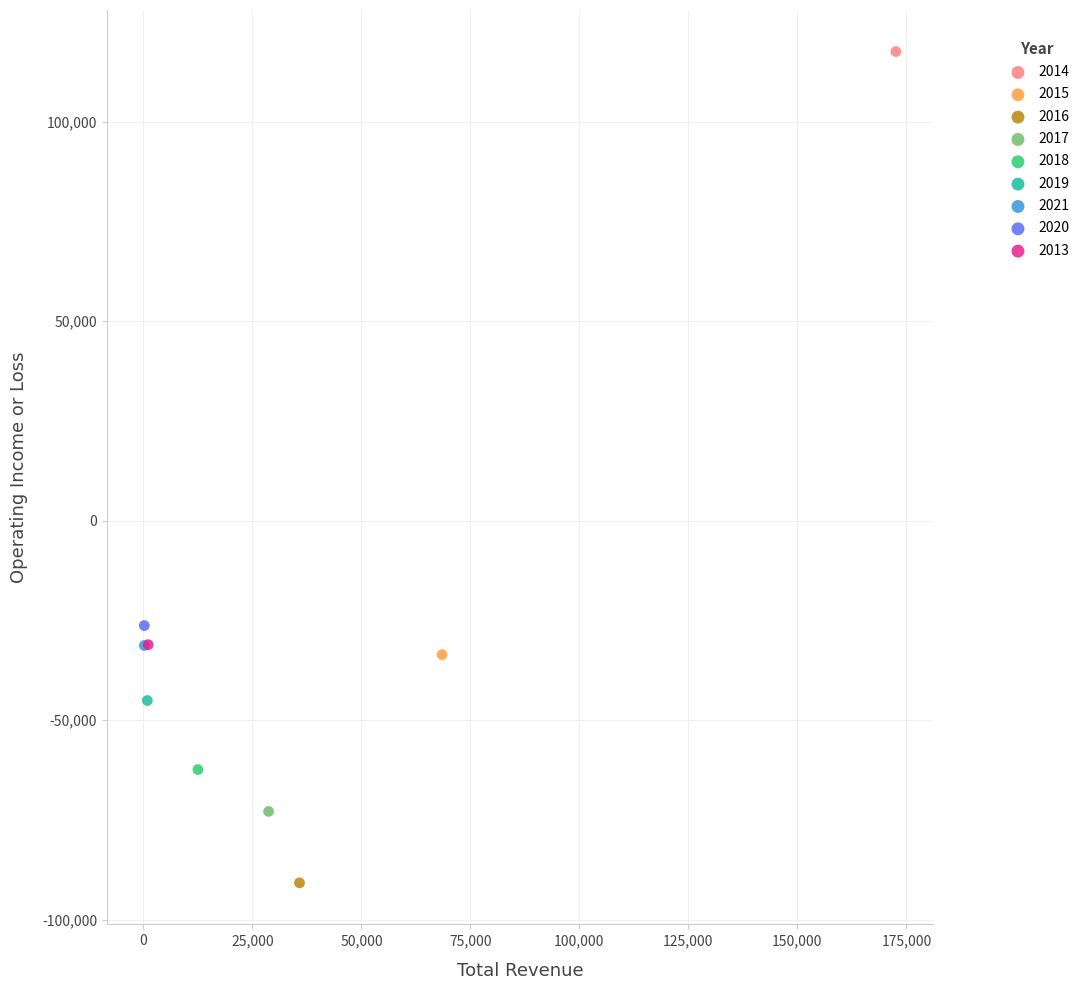

Which series contains the lowest Y value?

2016